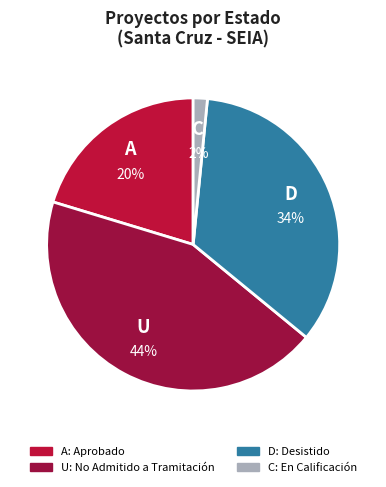

How many segments does this pie chart have?

4